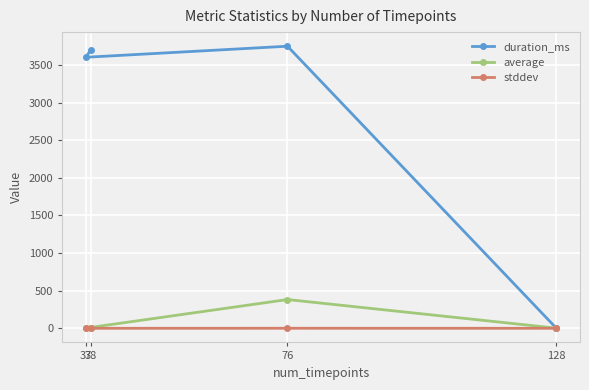

At which category does average reach its first local peak?

76